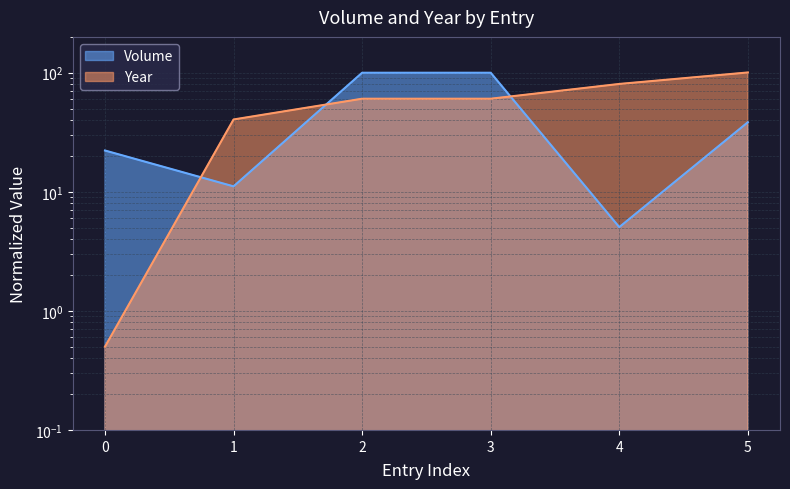

How many values in the Year series exceed 60?

4